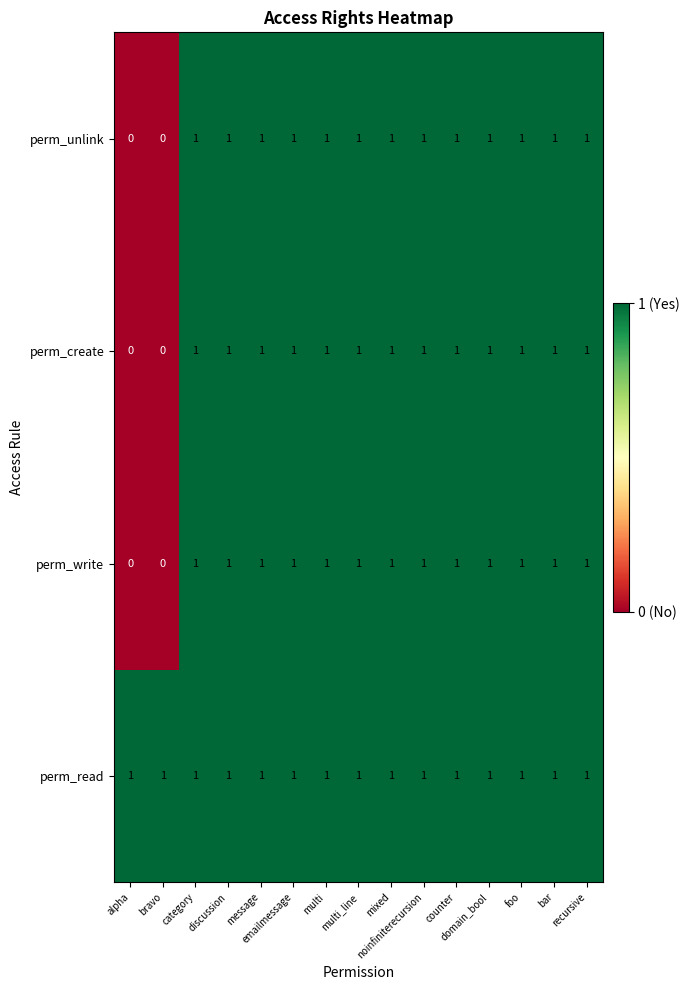

At how many categories does at least one series exceed 0?

15